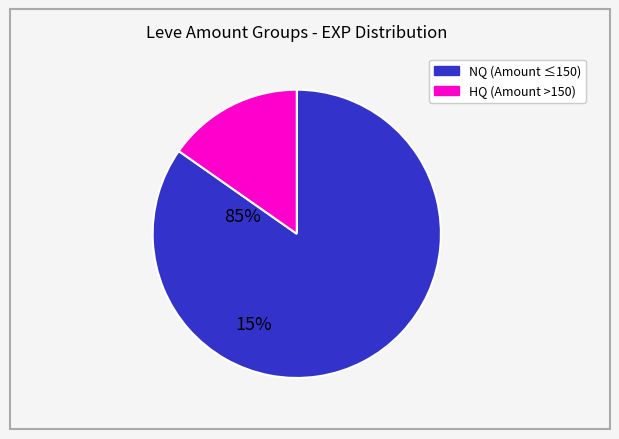

Does any single category account for the majority?

Yes